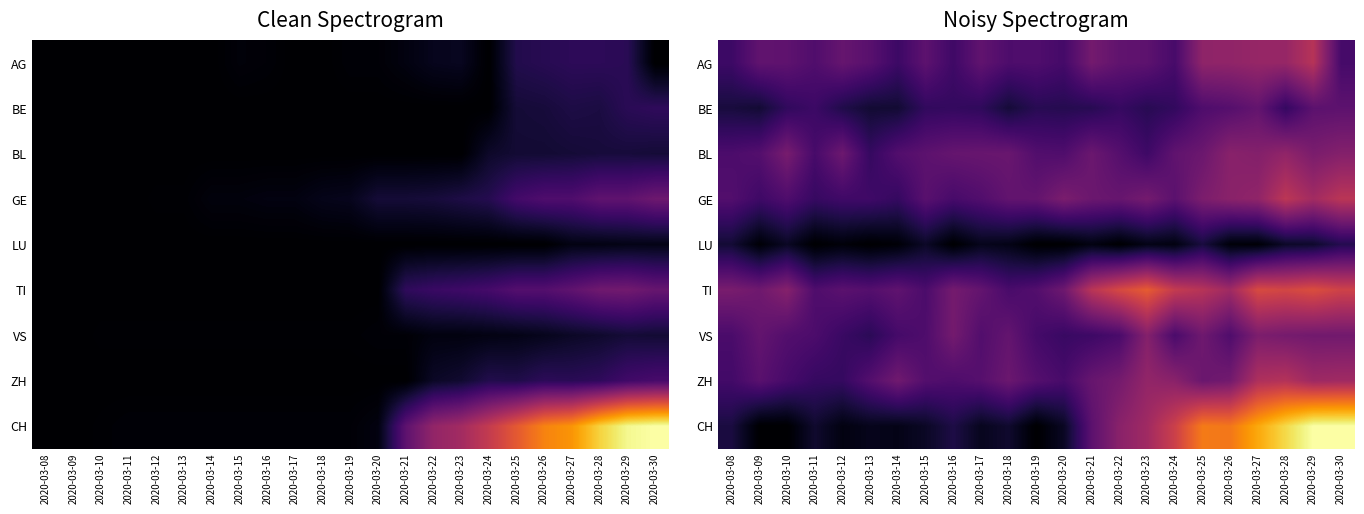

The value of CH at 2020-03-29 is 1.0. True or false?

True